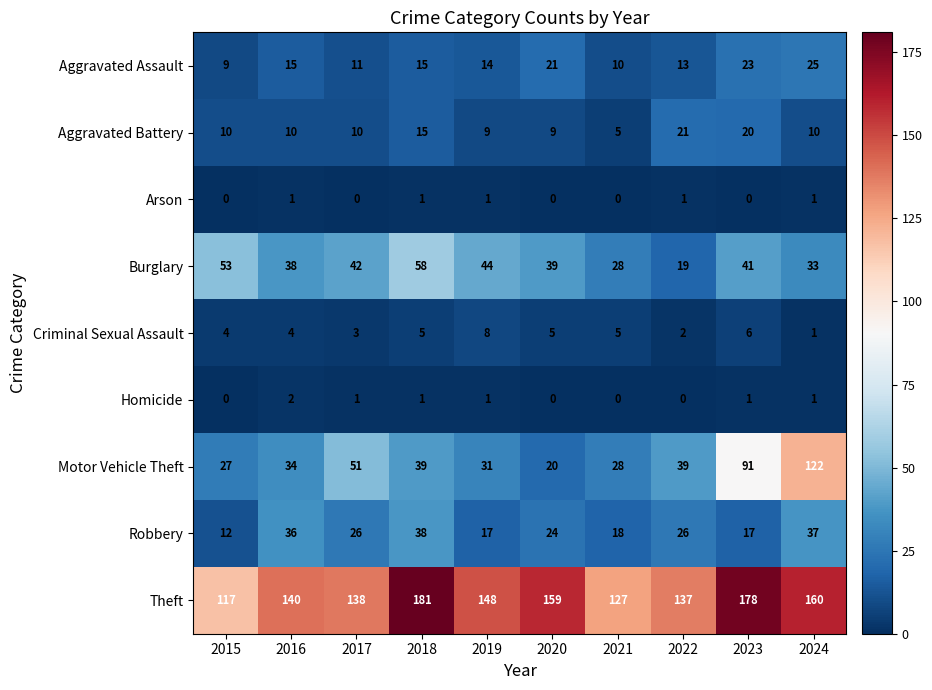

The value of Robbery at 2023 is 10. True or false?

False